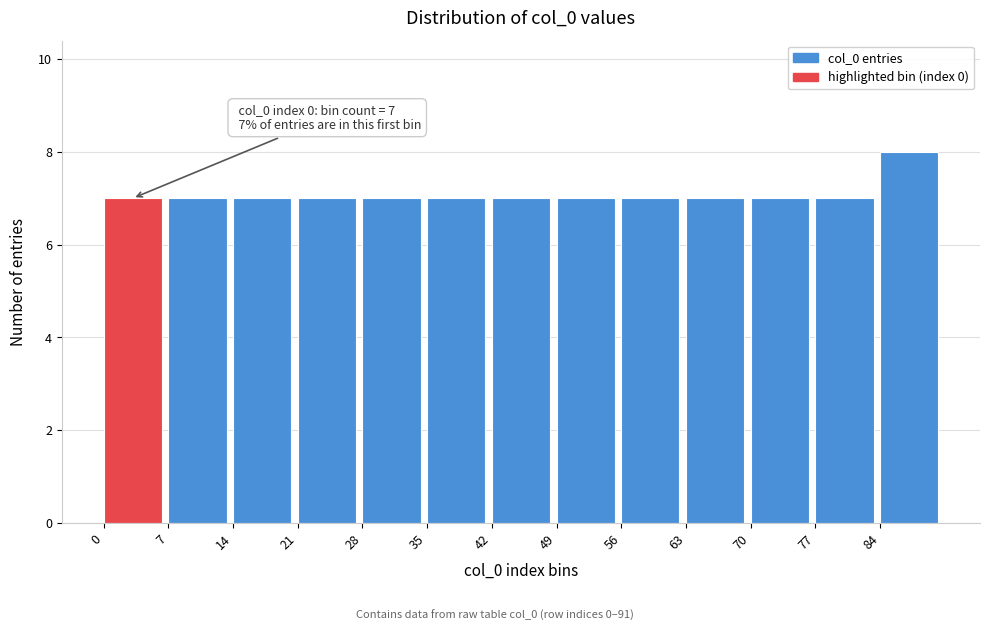

Which range on the x-axis has the tallest bar?

84 to 91